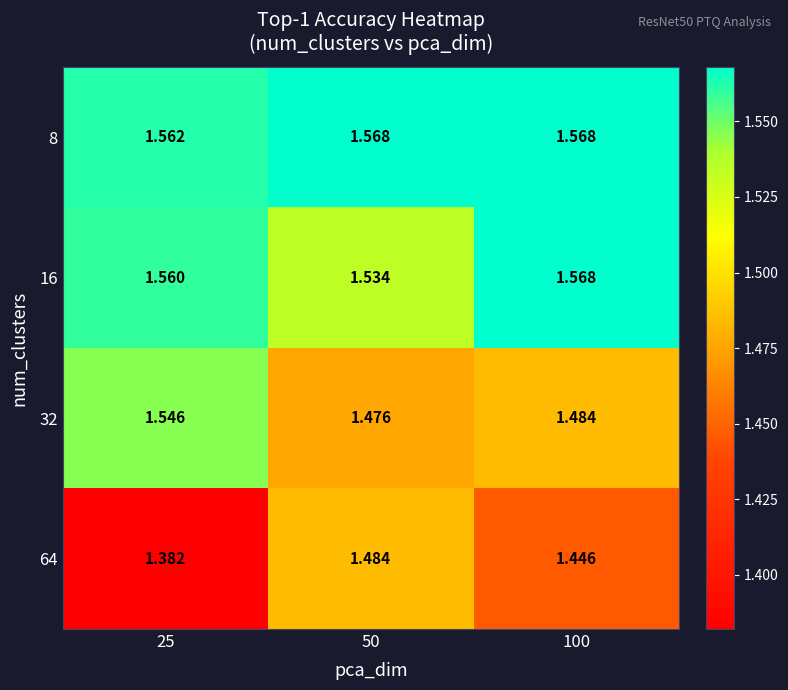

Is the value of 32 at 50 greater than the value of 16 at 50?

No